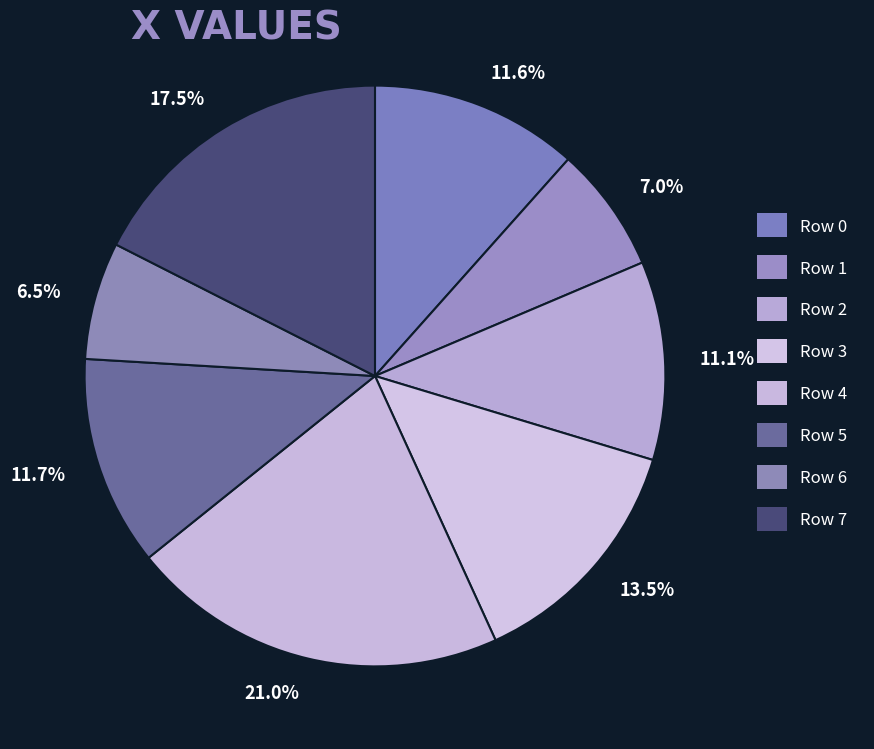

Is there a majority slice in this chart?

No